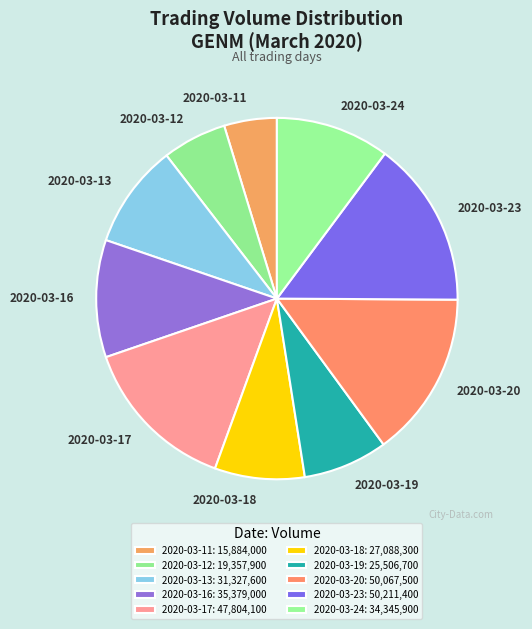

To the nearest percent, what percentage of the pie is 2020-03-20?

15%